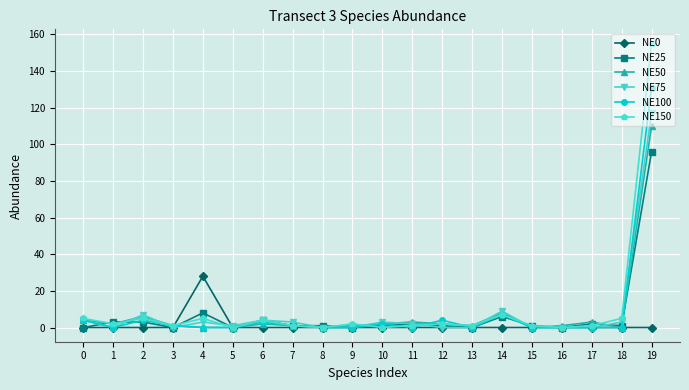

Rank the series by their maximum value, from lowest to highest.

NE0, NE25, NE50, NE75, NE100, NE150